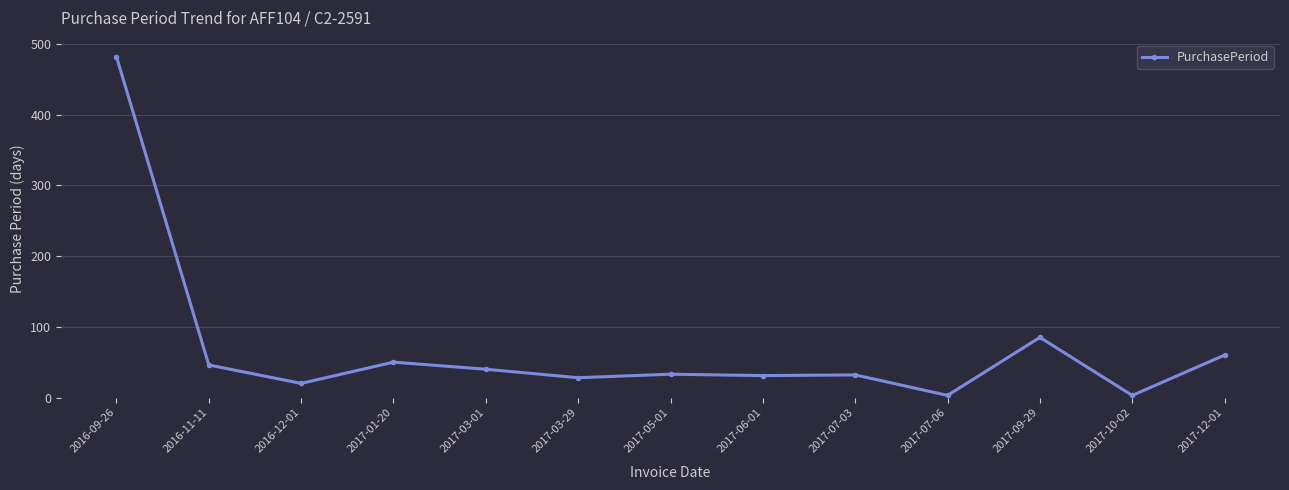

What is the ratio of the value at 2017-05-01 to the value at 2017-03-01?

0.8